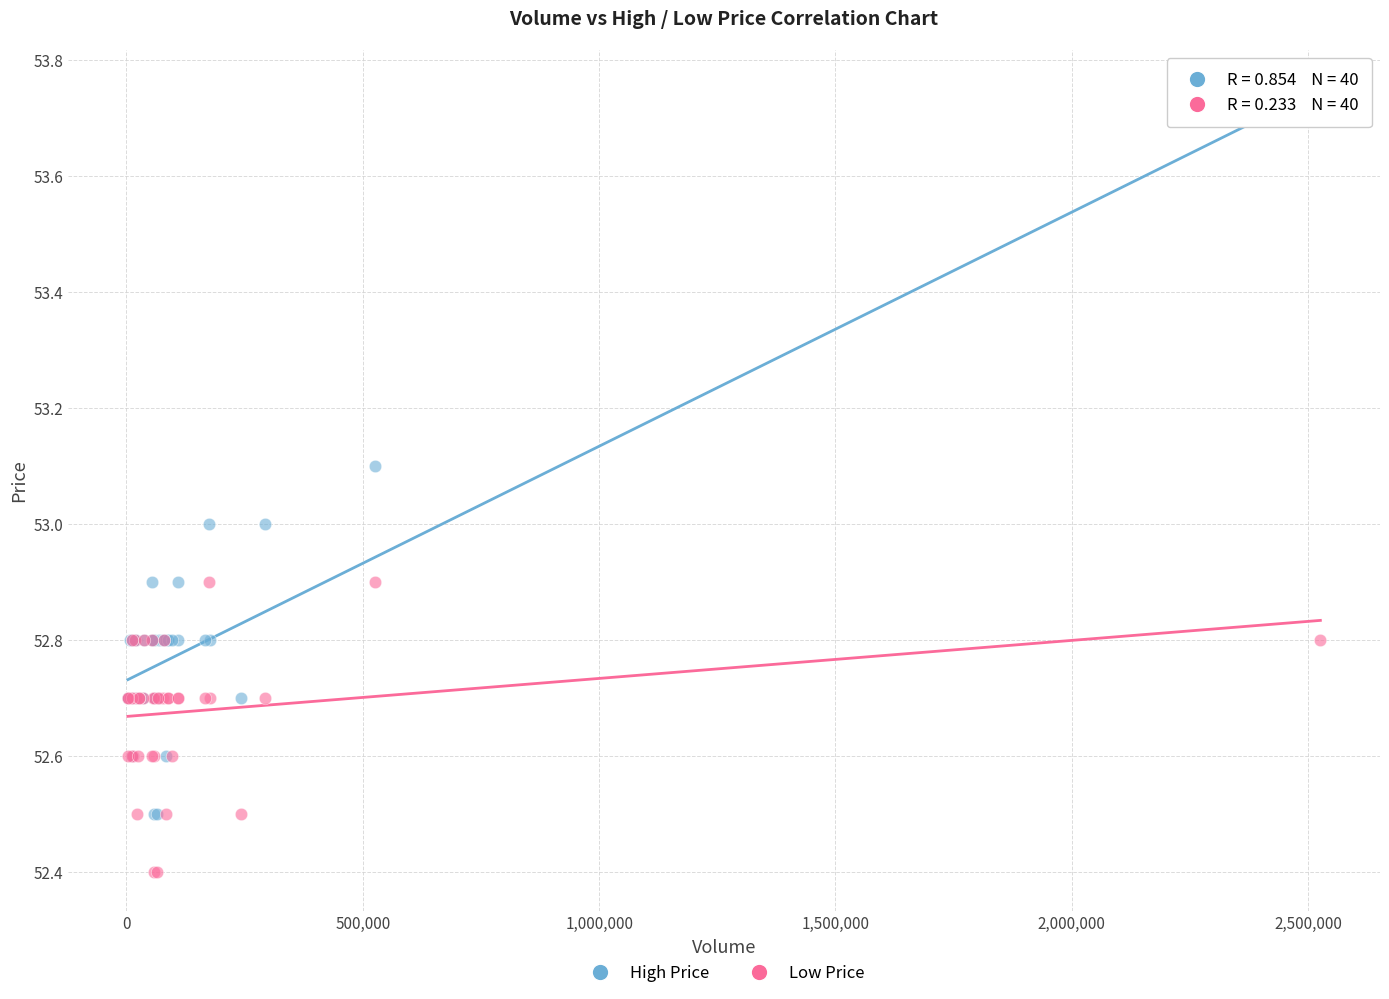

What are all the series names shown in the legend?

High Price, Low Price